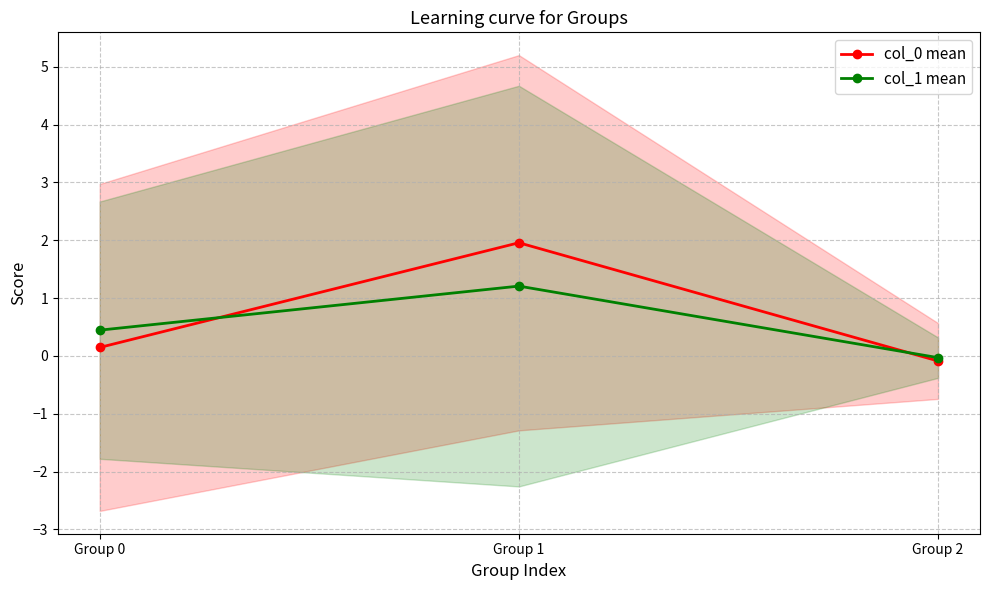

What are all the series names shown in the legend?

col_0 mean, col_1 mean